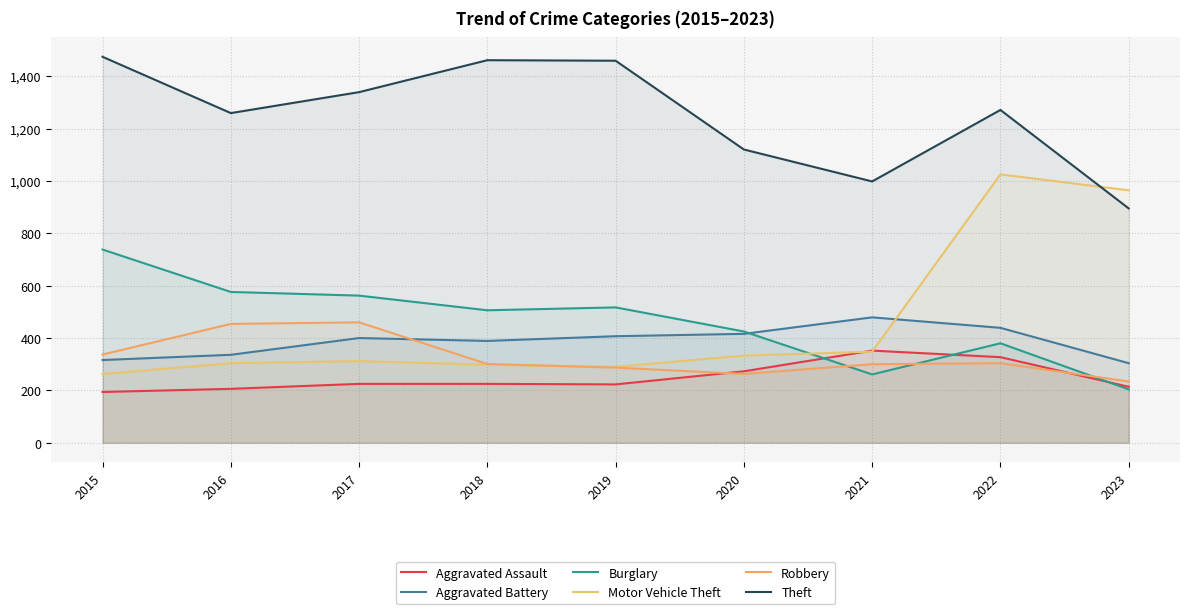

True or false: Burglary and Aggravated Battery cross at least once.

True